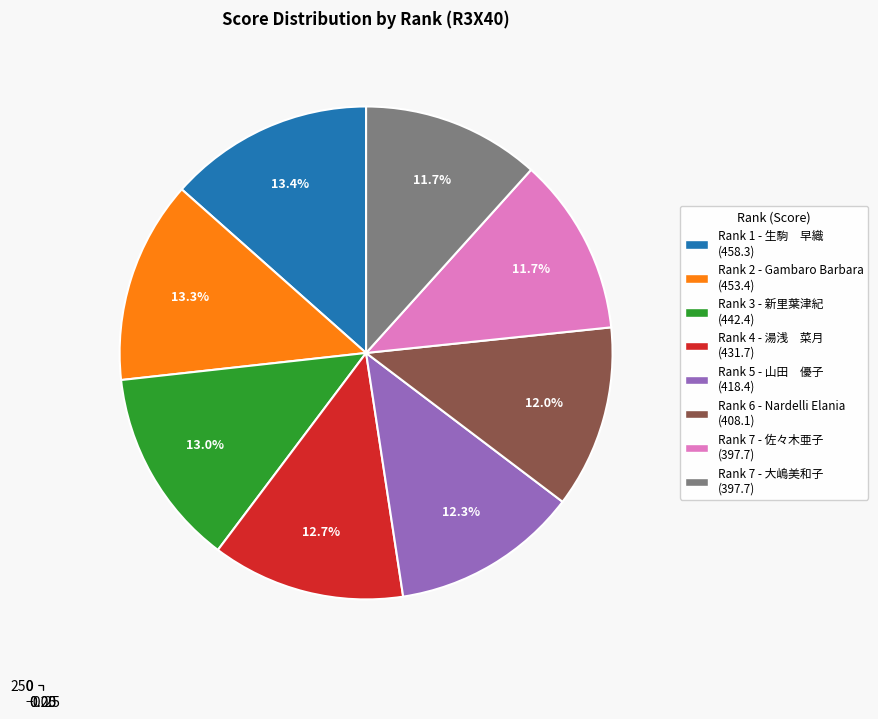

Approximately how many times larger is the value at 2 compared to 1?

1.0